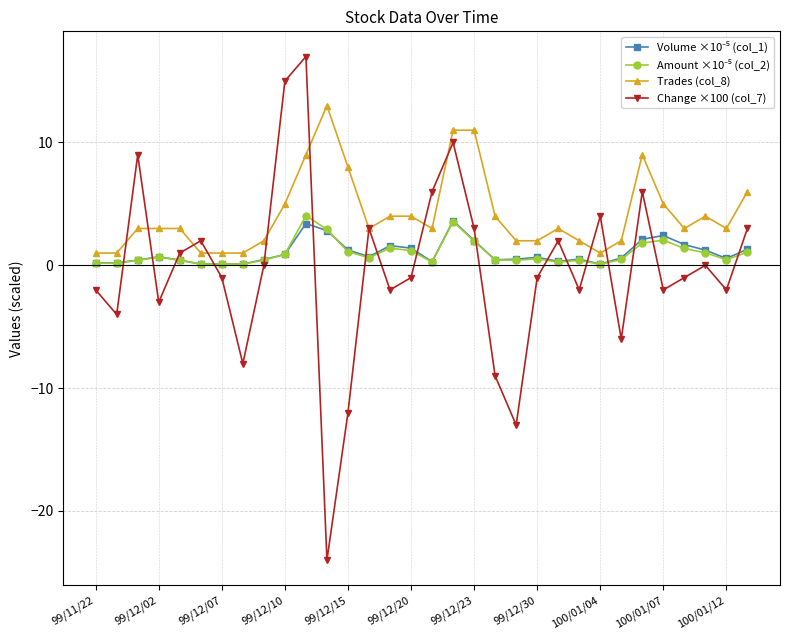

What is the lowest value of the Change ×100 (col_7) series?

-24.0